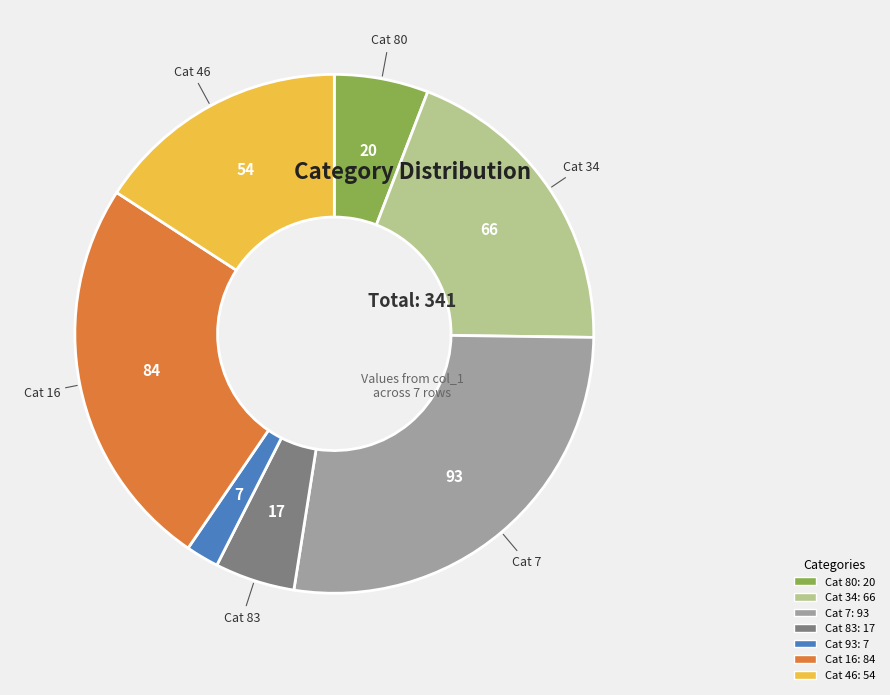

Is there any slice that represents more than half of the pie?

No